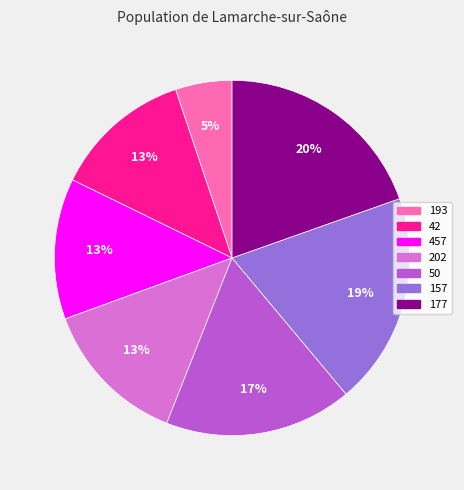

Is it true that 42 is 13% of the pie?

True